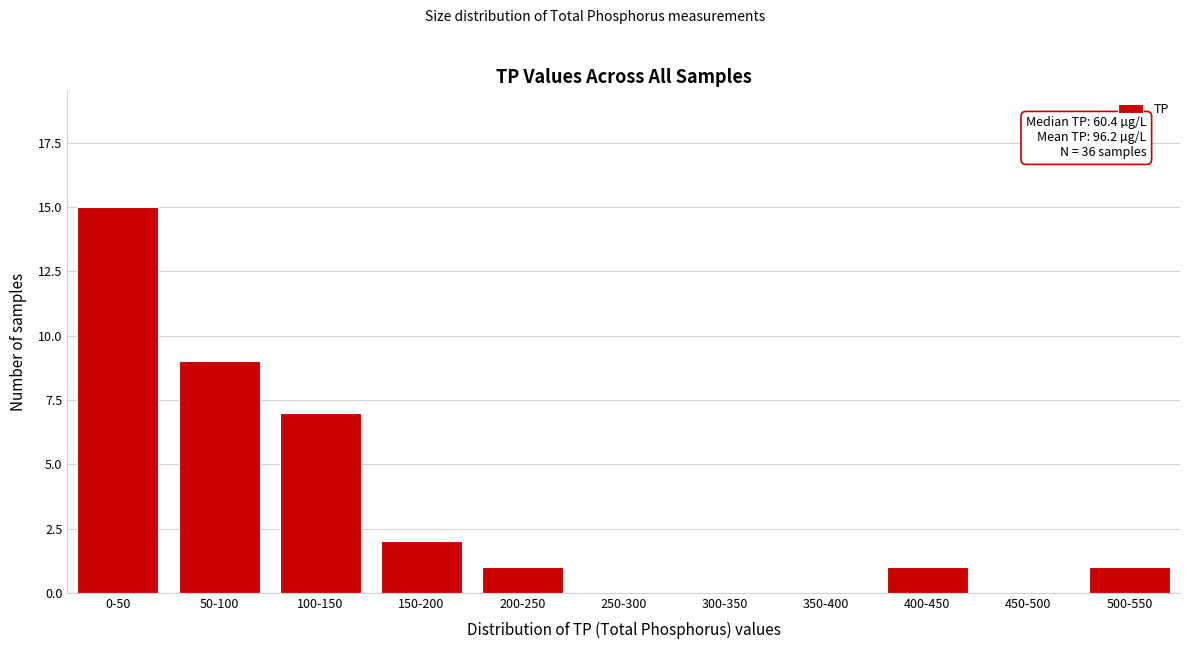

Reading left to right, what are all the values shown in this chart?

0-50=15	50-100=9	100-150=7	150-200=2	200-250=1	250-300=0	300-350=0	350-400=0	400-450=1	450-500=0	500-550=1